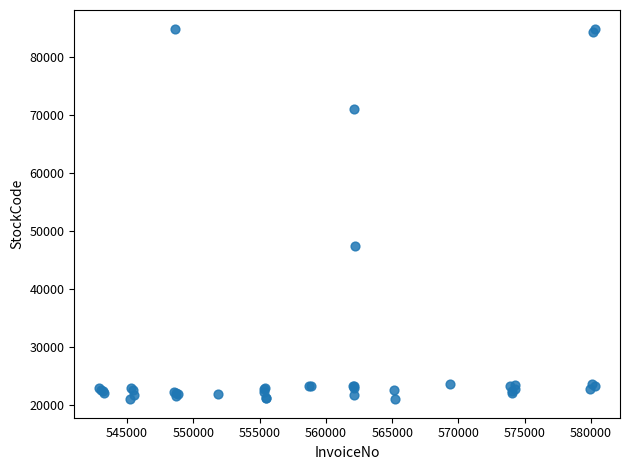

What Y value in the scatter plot is closest to 52965?

47421